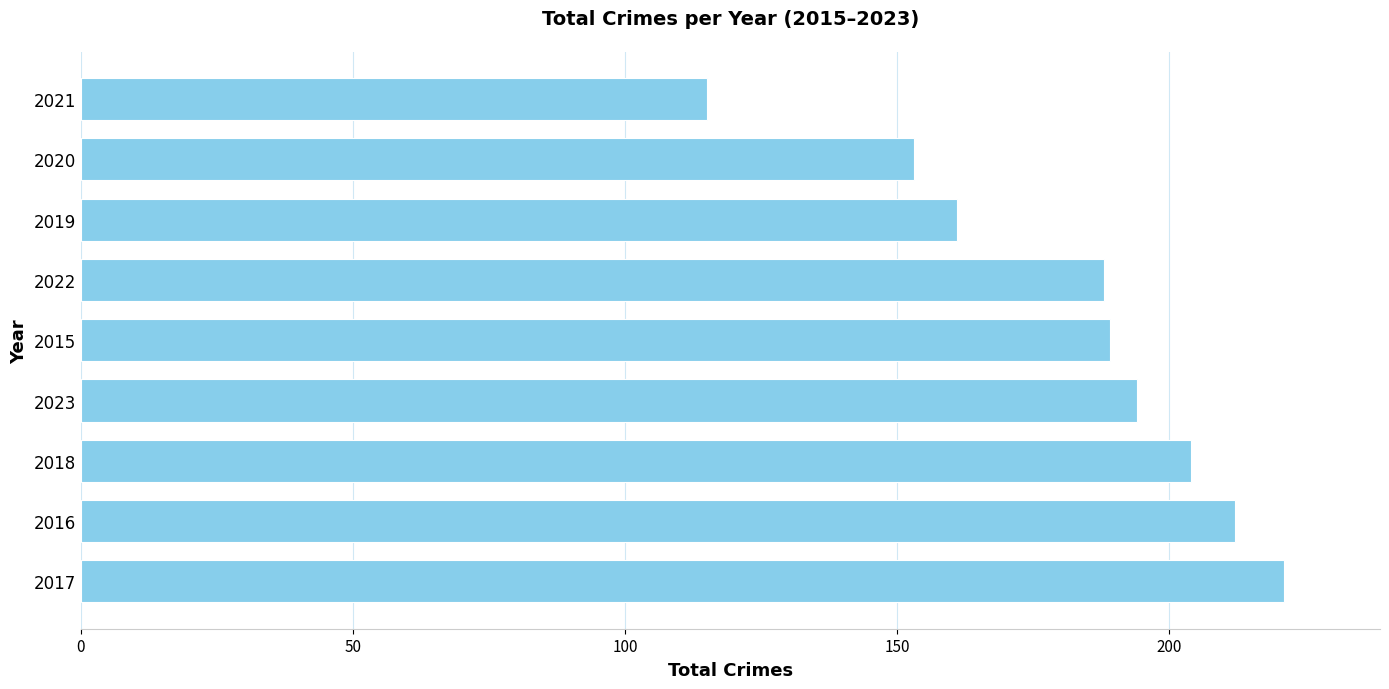

The chart shows a value of 194 at 2023. True or false?

True